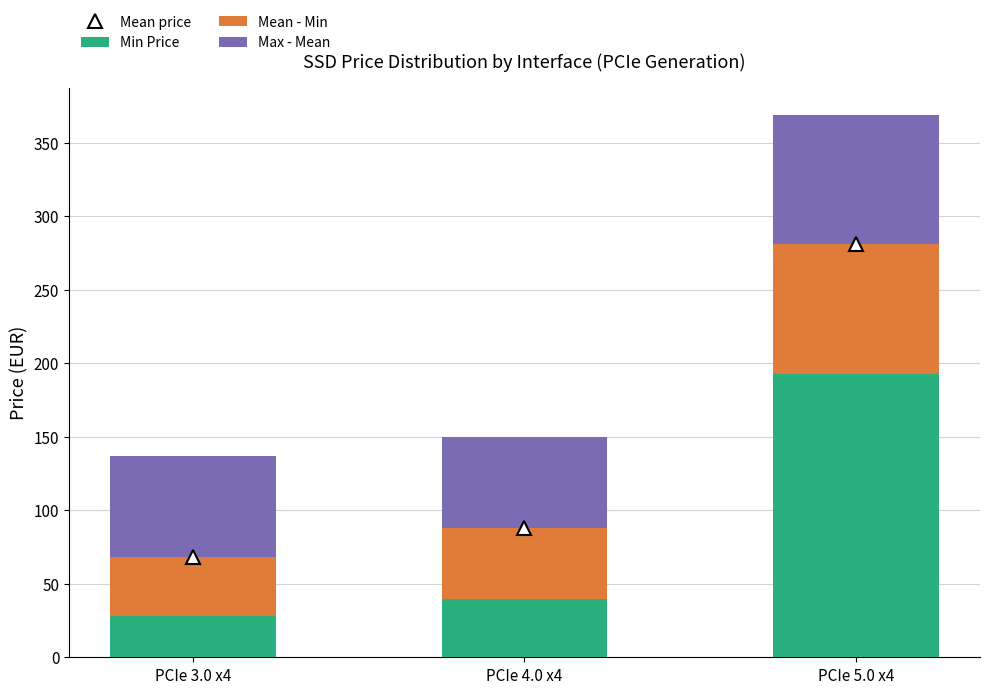

What is the highest value of the Min Price series?

192.9